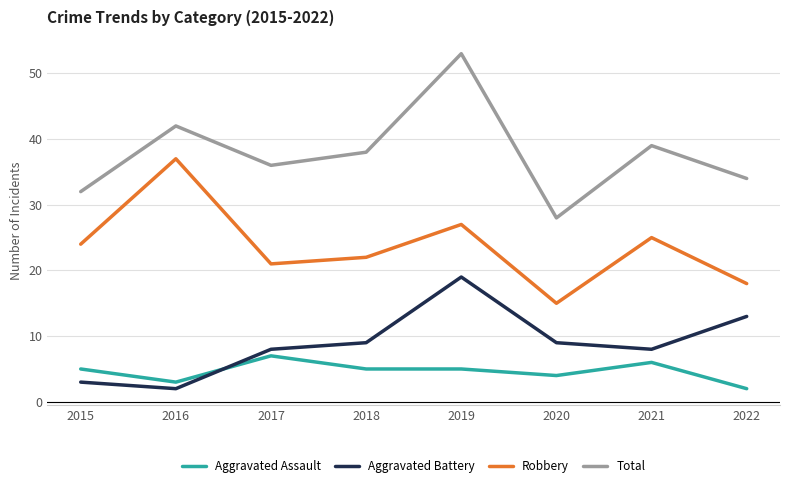

Does the chart display data point markers on the line(s)?

No